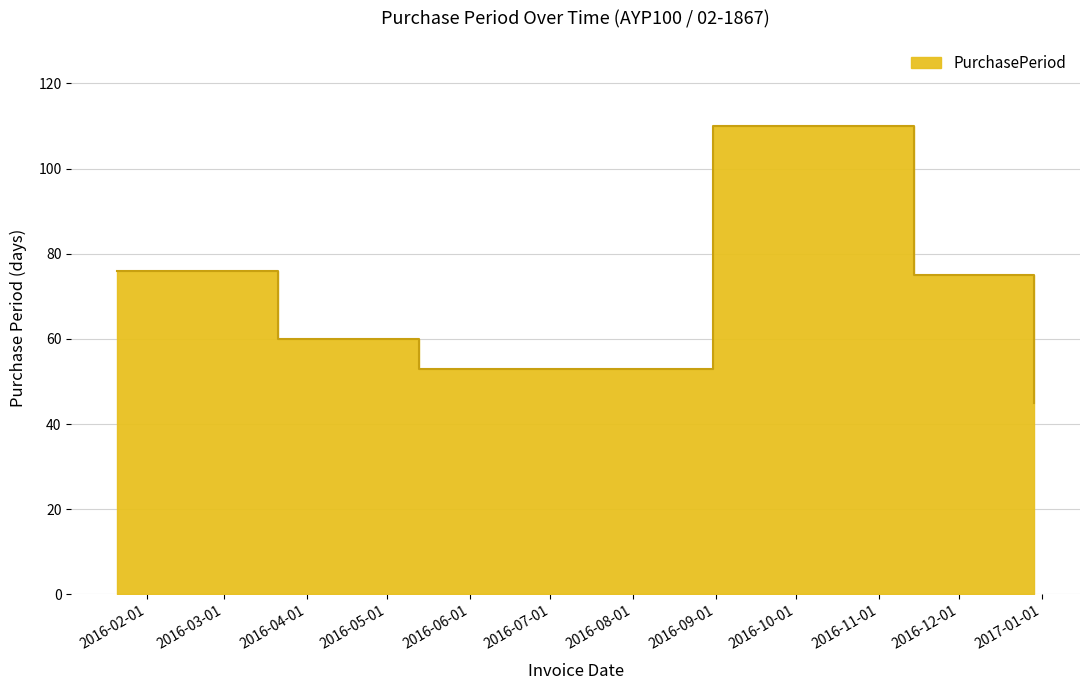

How many data points are less than 75?

3